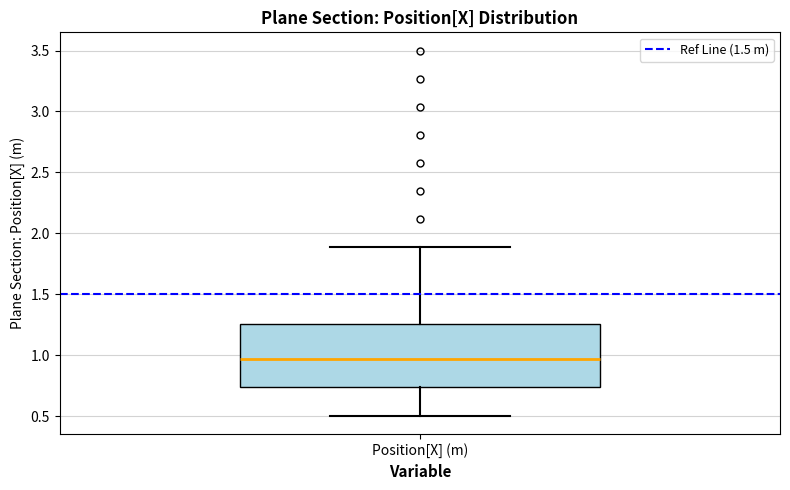

Where is the upper edge of the box for Position[X] (m) on the y-axis? The values are not printed on the chart, so give them approximately, as read against the axis.

1.25